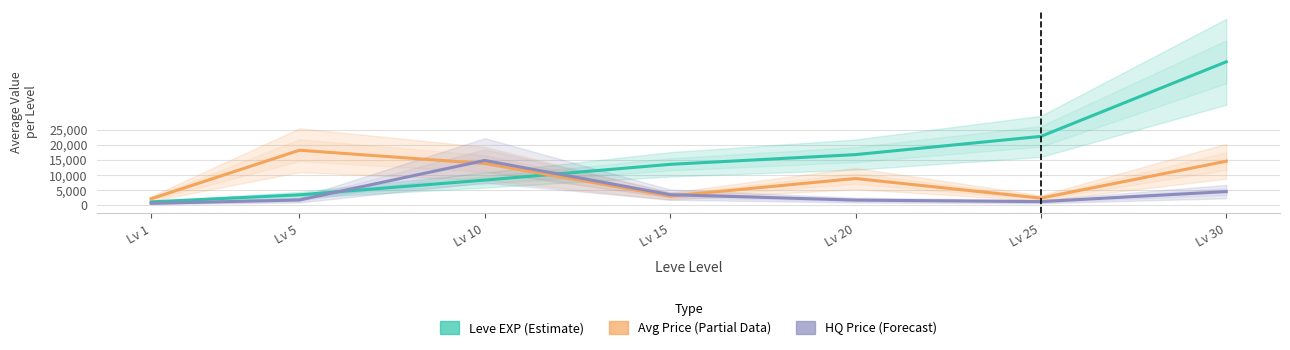

At which category does the chart reach its peak across all series?

Lv 30